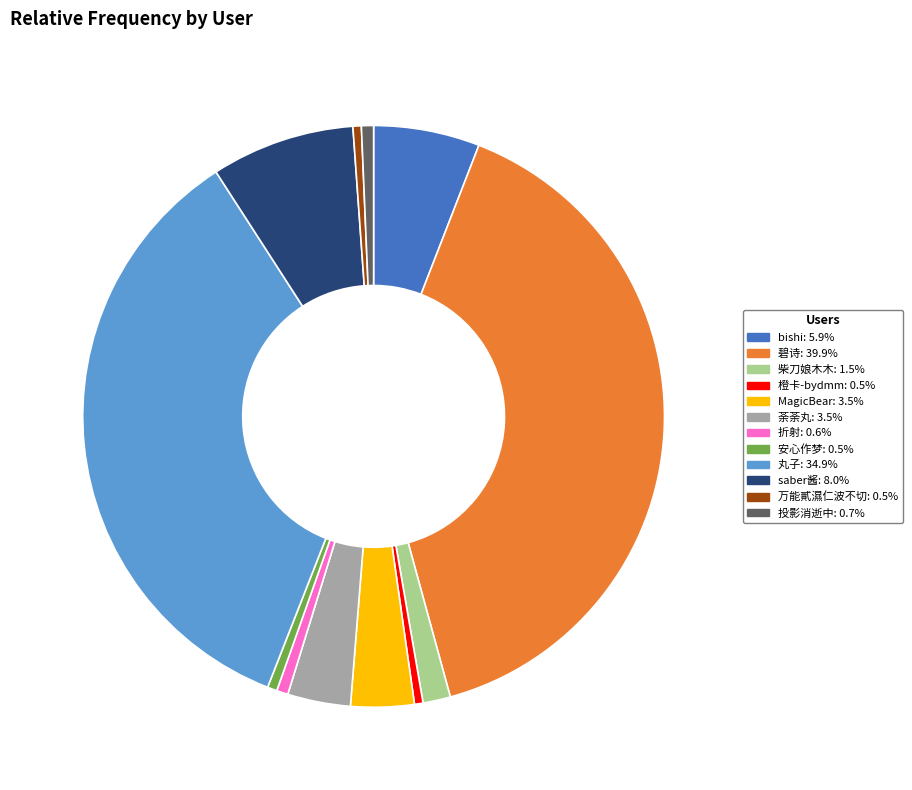

Between MagicBear and 碧诗, which is larger?

碧诗